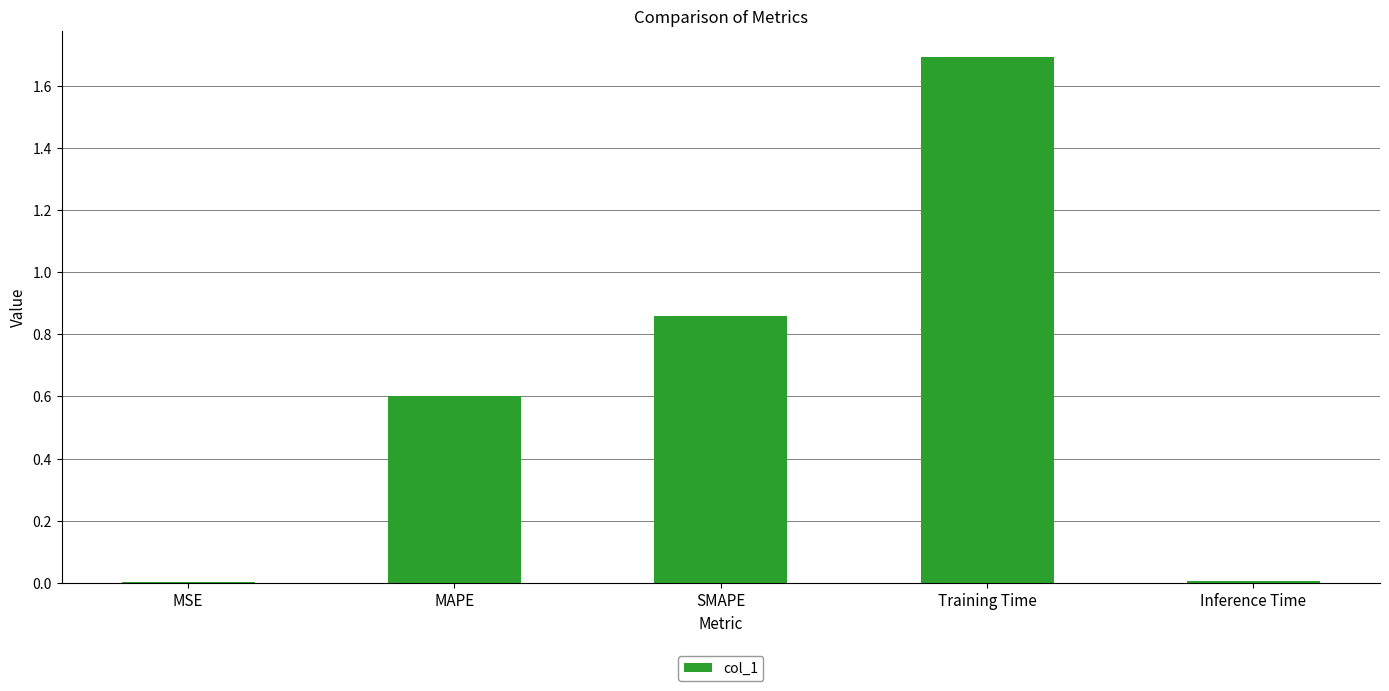

Which label corresponds to the largest value in the chart?

Training Time